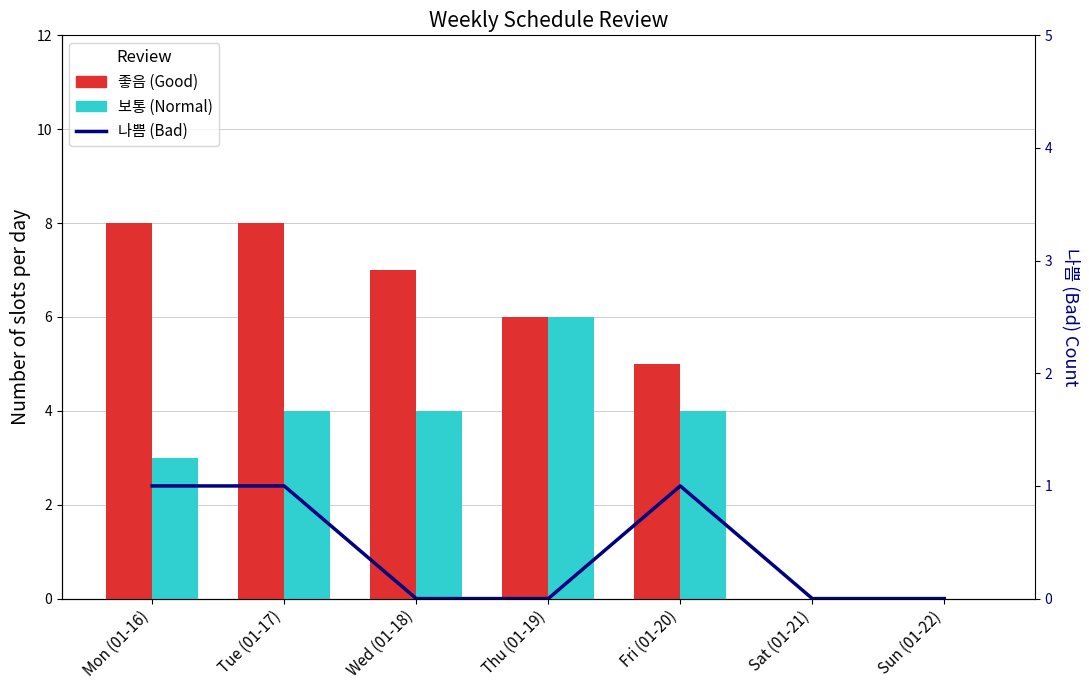

How many values in the 좋음 series exceed 6?

3